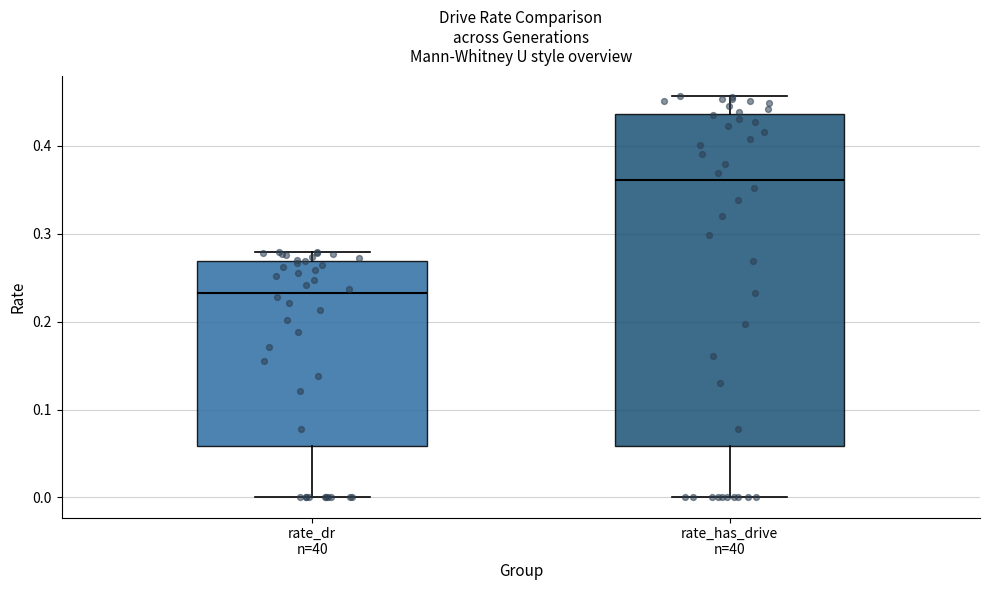

Where is the lower edge of the box for rate_dr n=40 on the y-axis? The values are not printed on the chart, so give them approximately, as read against the axis.

0.06